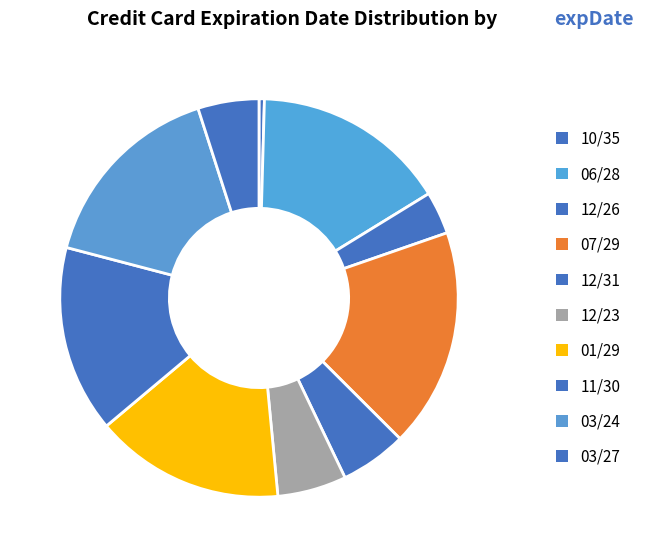

Which slice is the largest?

07/29